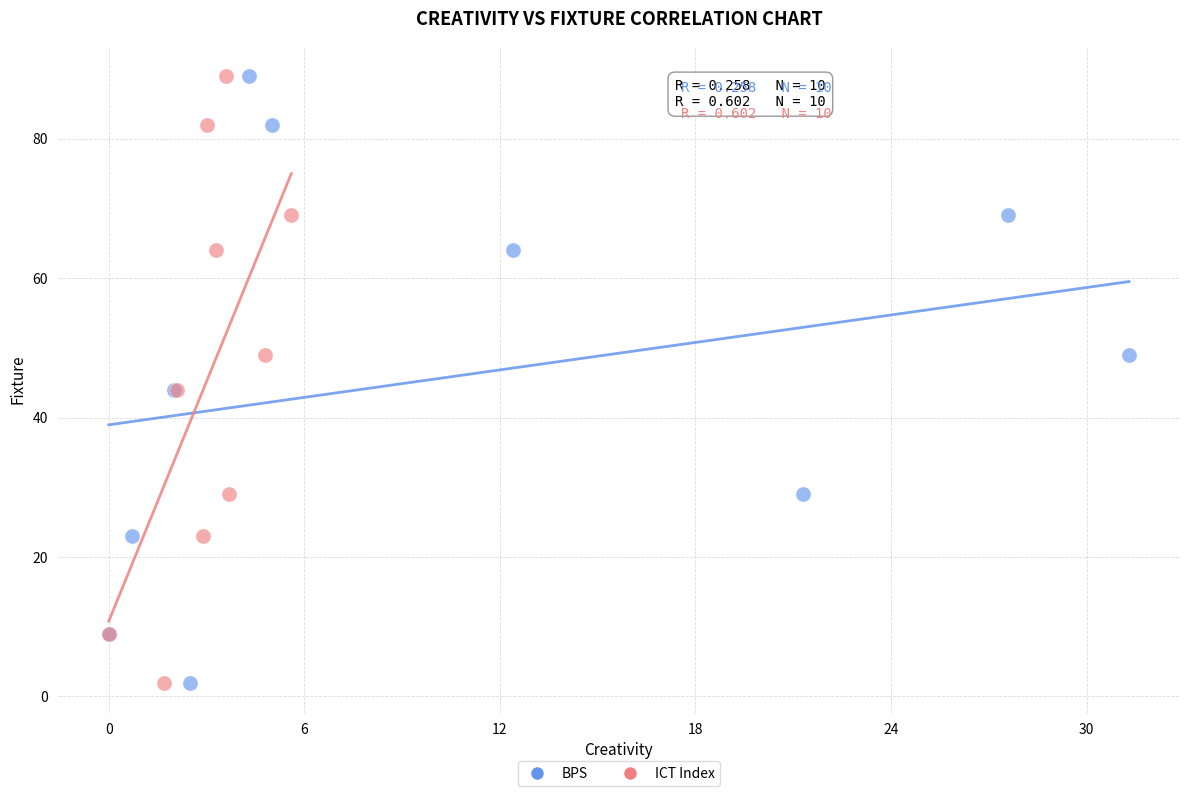

What are all the series names shown in the legend?

BPS, ICT Index